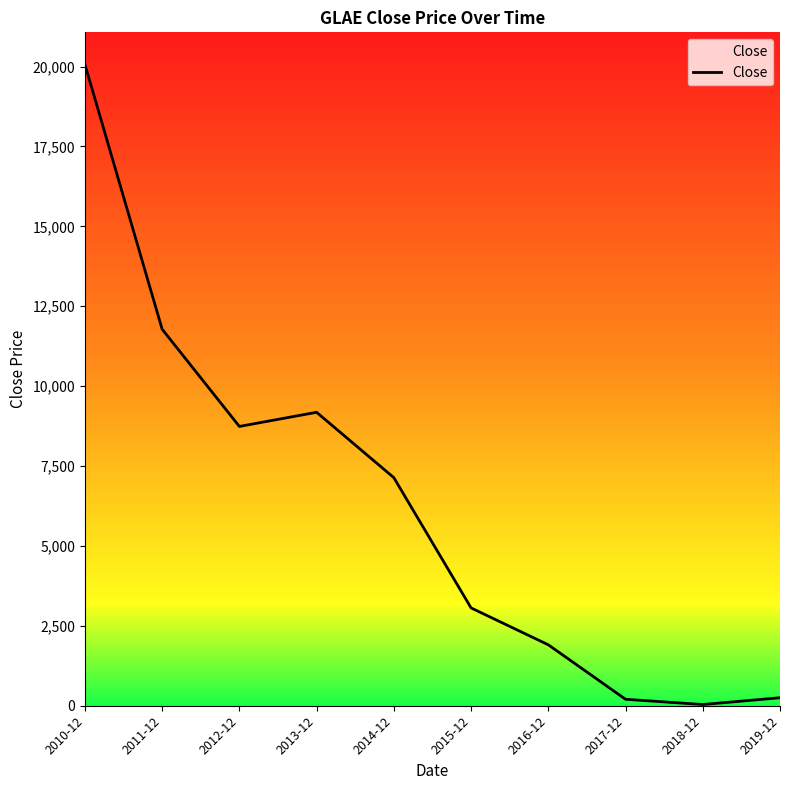

At which category does the data reach its first local valley?

2012-12